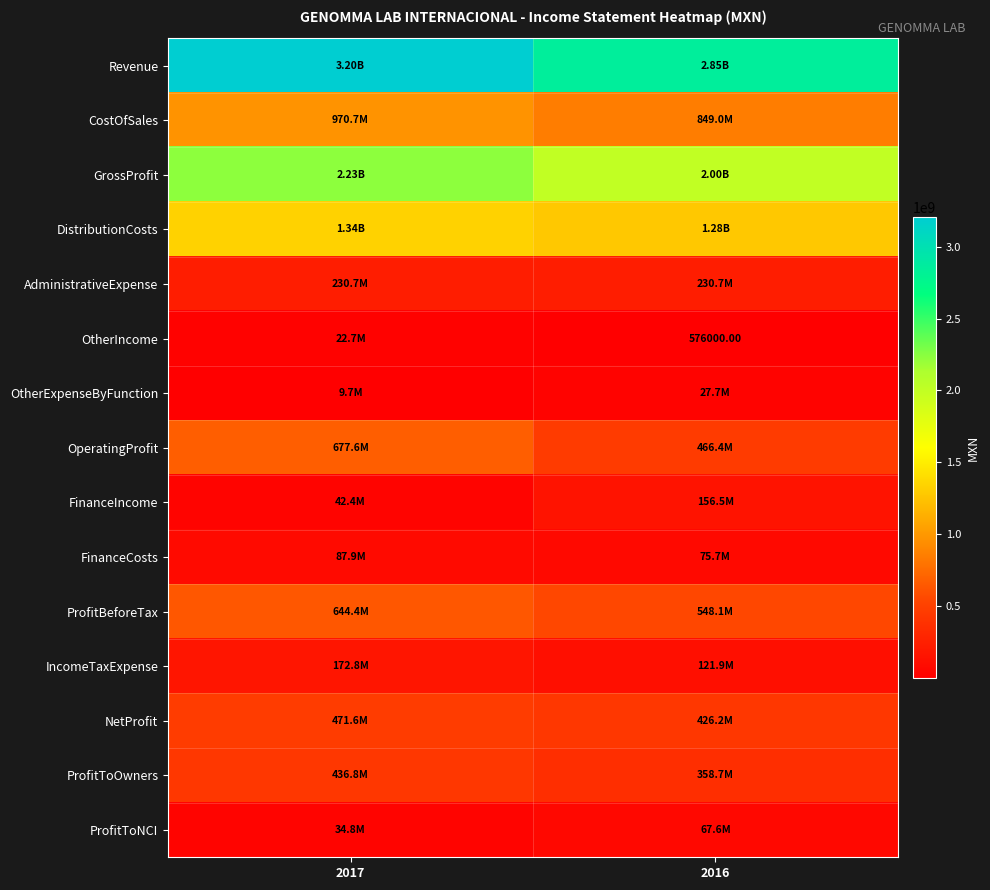

What is the average value of the ProfitToOwners series?

397741500